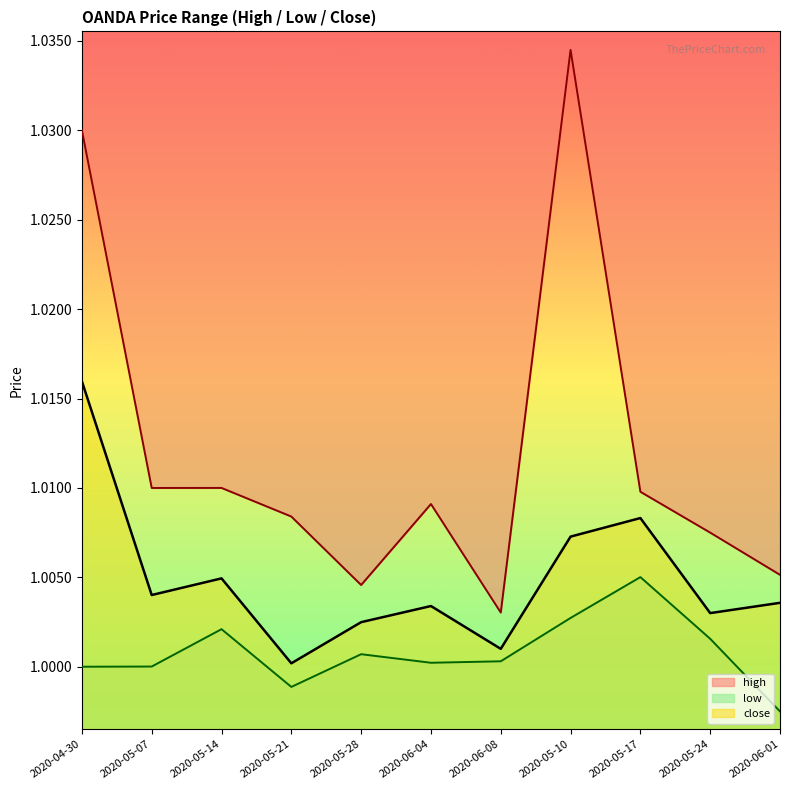

True or false: close has more than 1 interior local peaks.

True